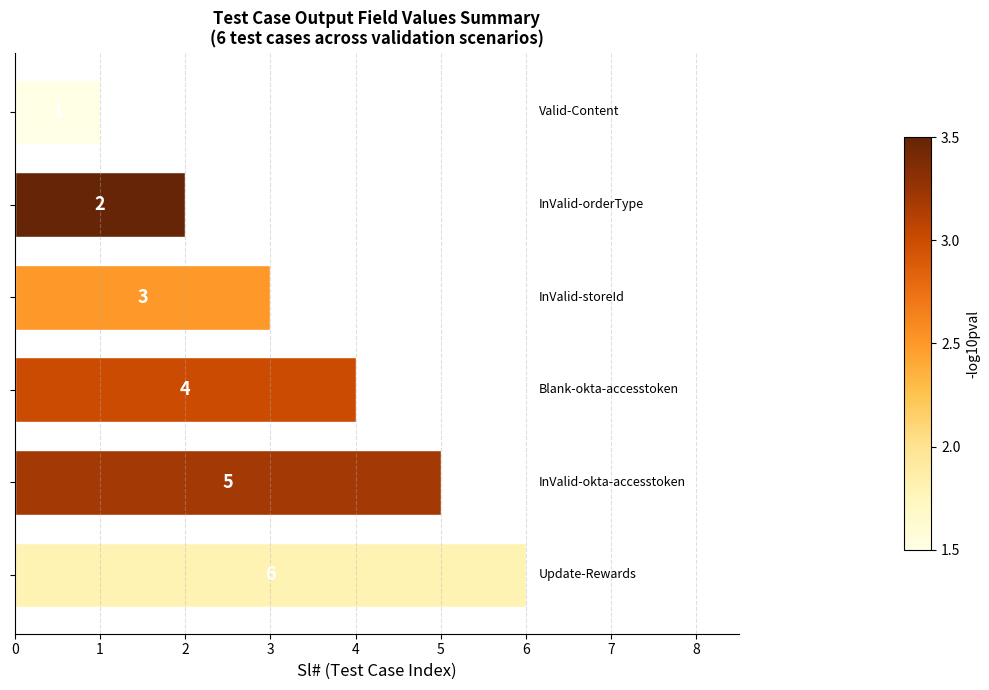

What is the value of the 6th bar from the top?

6